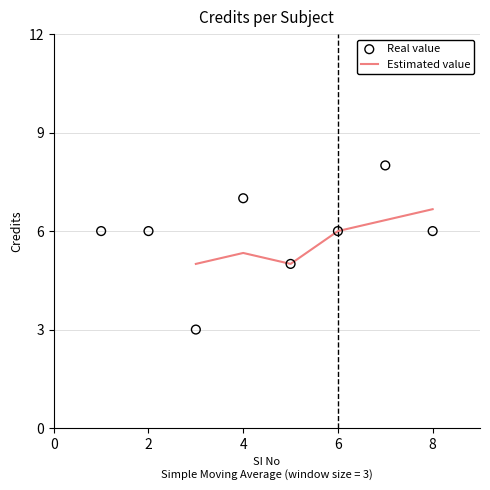

Which has a higher value, 5 or 1?

1